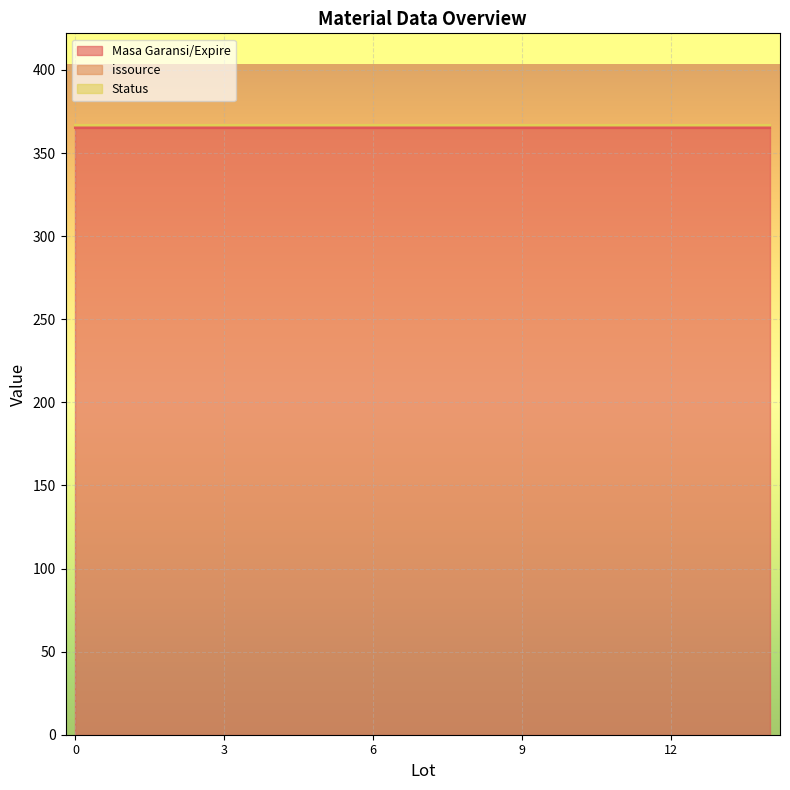

At how many categories does at least one series exceed 179?

15